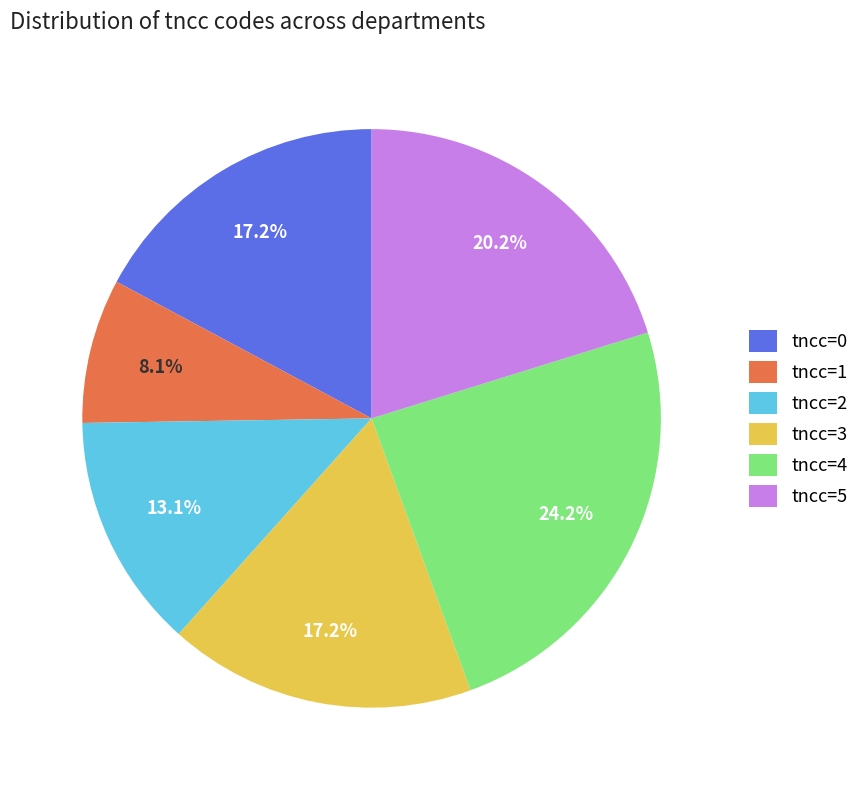

Count the number of slices in the pie.

6